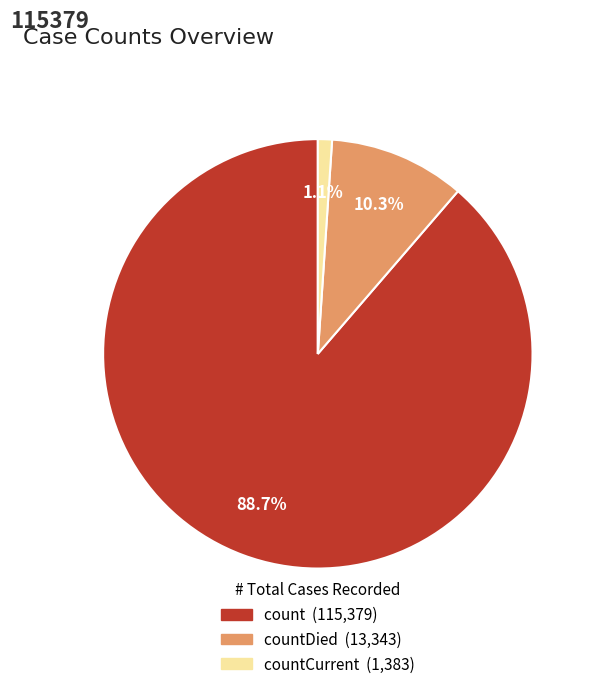

To the nearest percent, what is the average slice percentage?

33%